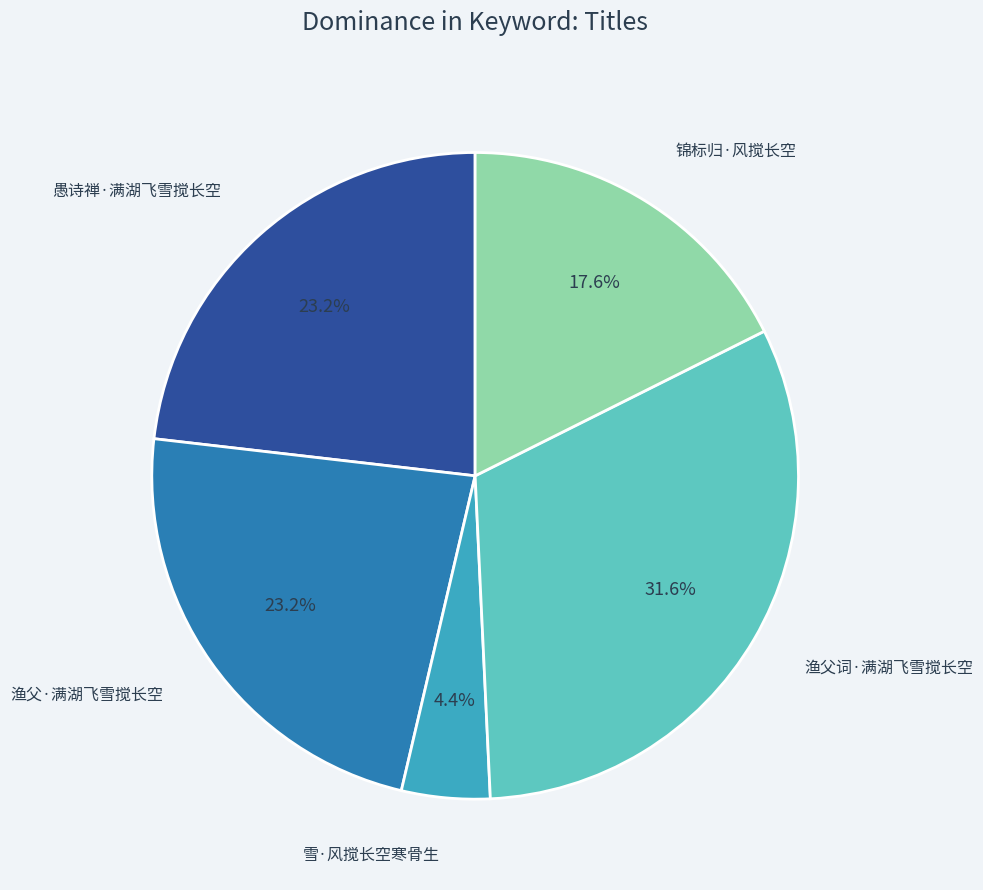

To the nearest percent, what portion does 渔父词·满湖飞雪搅长空 represent?

32%